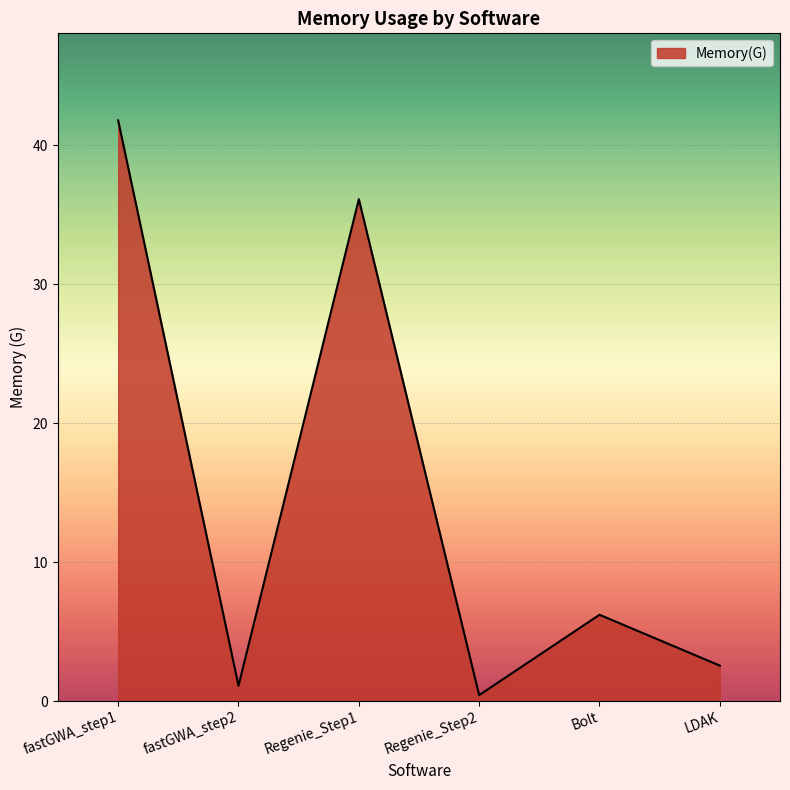

What is the average value?

14.7